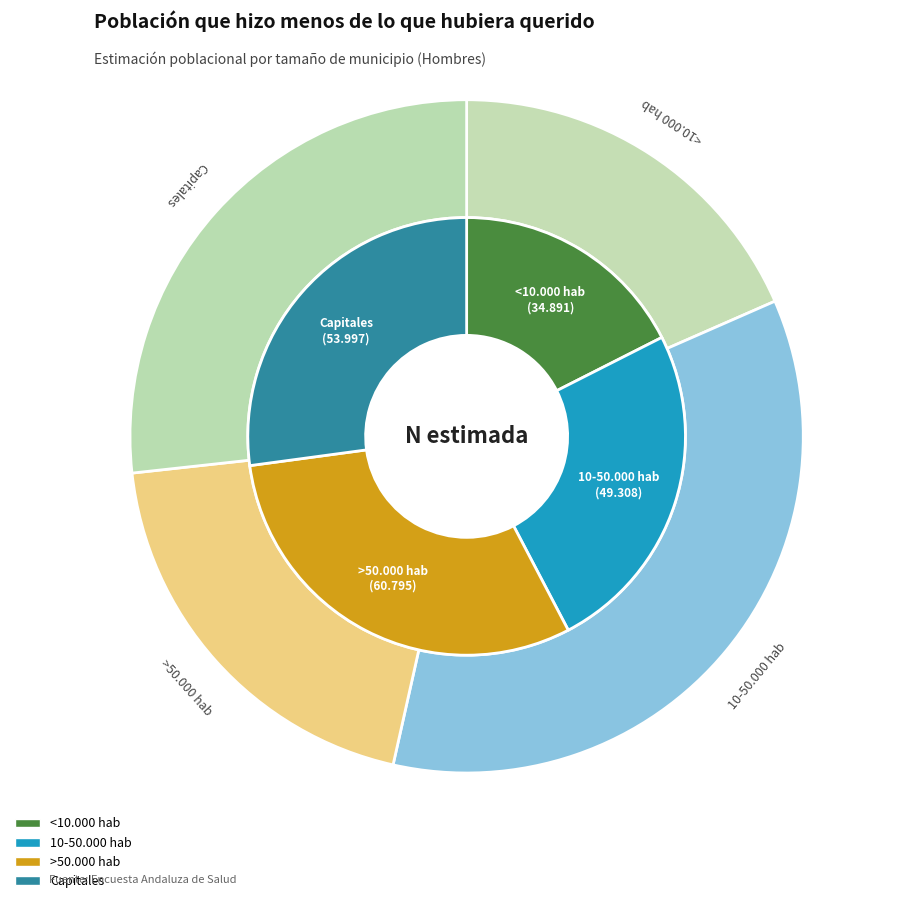

How many segments does this pie chart have?

4